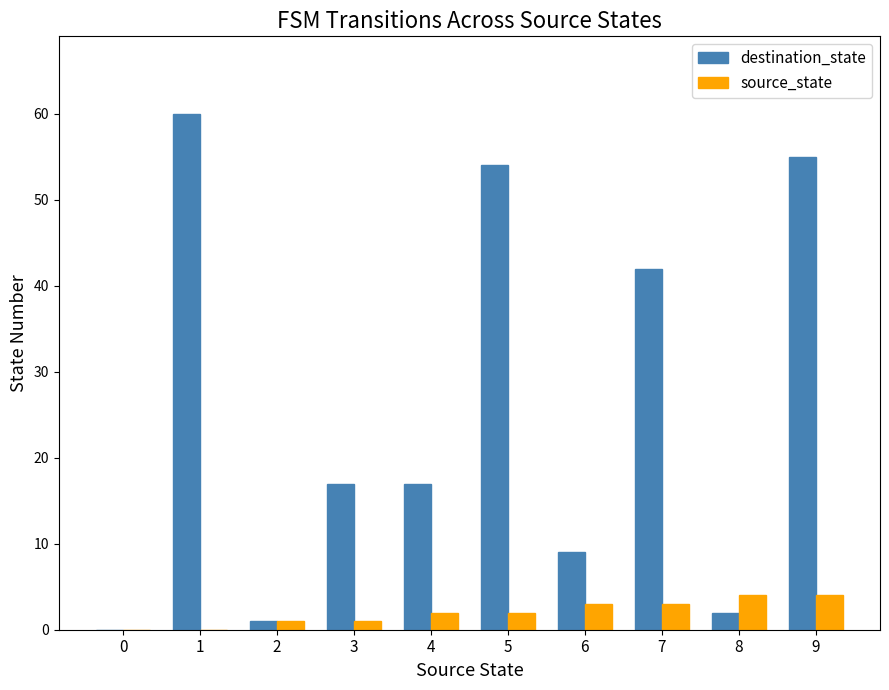

What is the greatest value displayed?

60